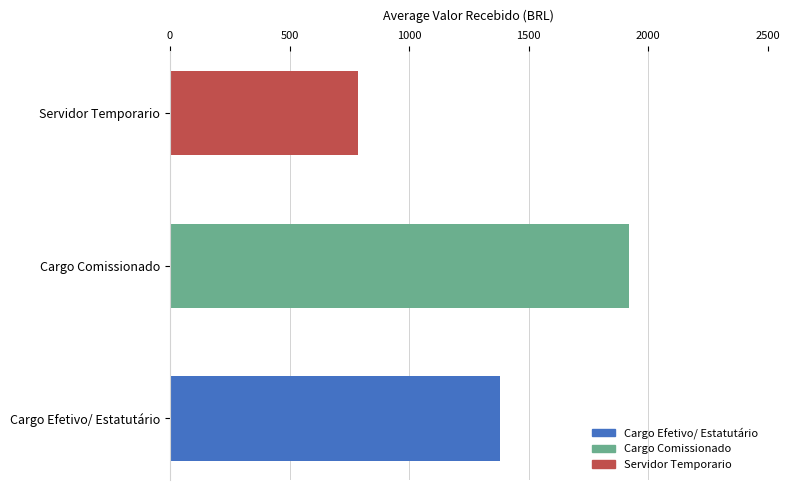

How many bars are there in total?

3